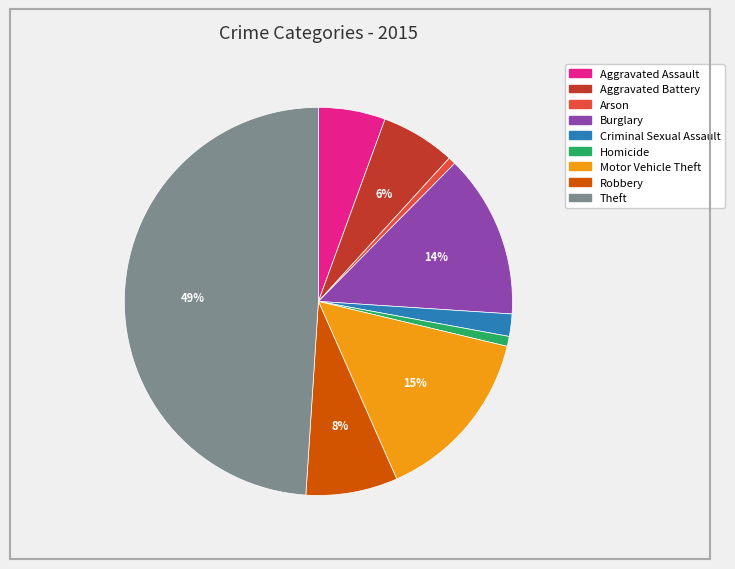

Which has a higher value, Theft or Robbery?

Theft